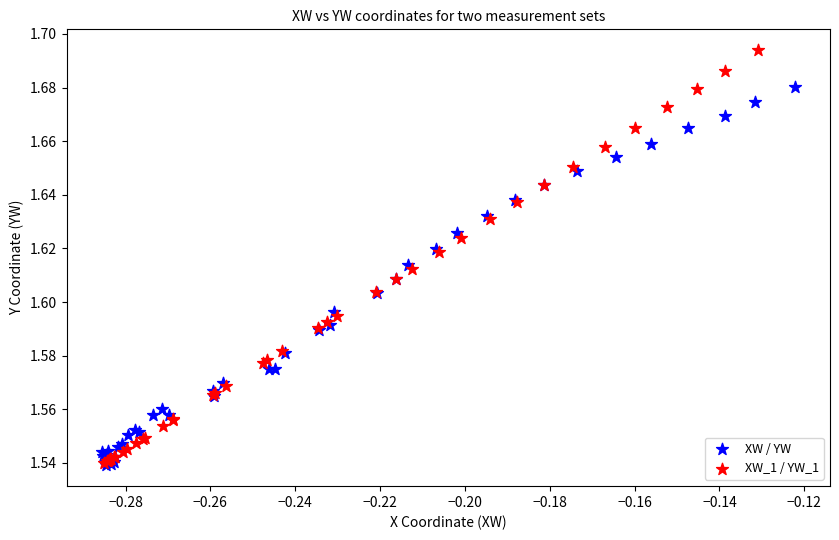

Which series has the widest spread of Y values?

XW_1 / YW_1